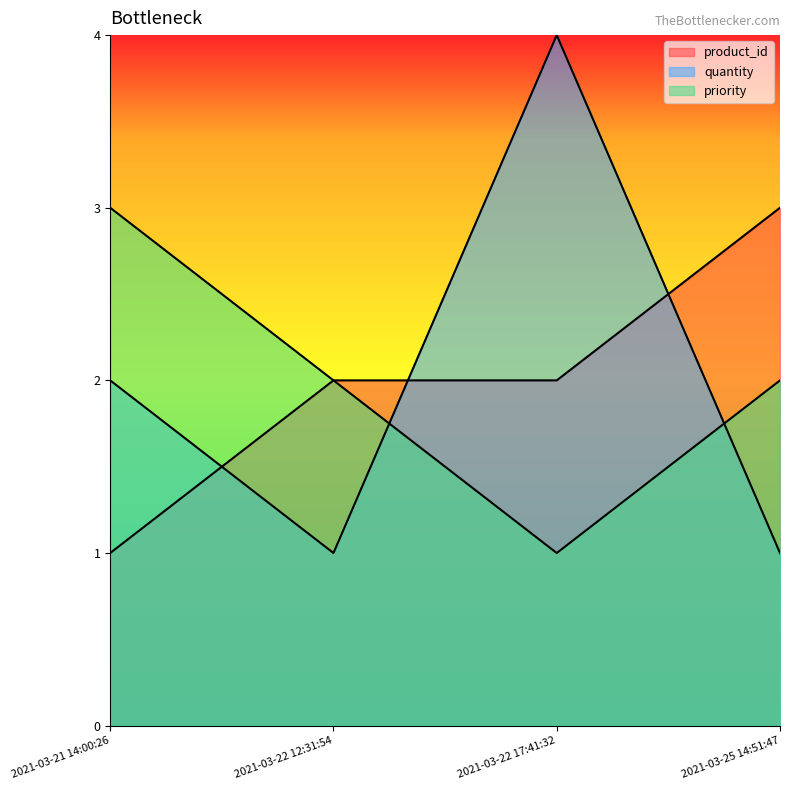

What is the difference between the maximum and minimum values in the priority series?

2